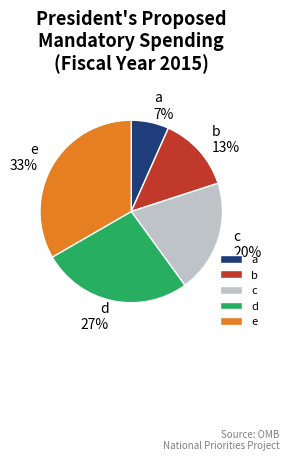

Is it true that d is 40% of the pie?

False